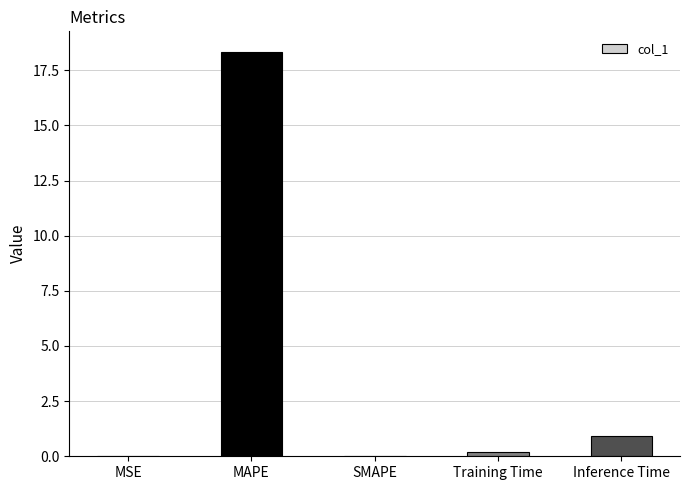

What is the sum of all values?

19.5